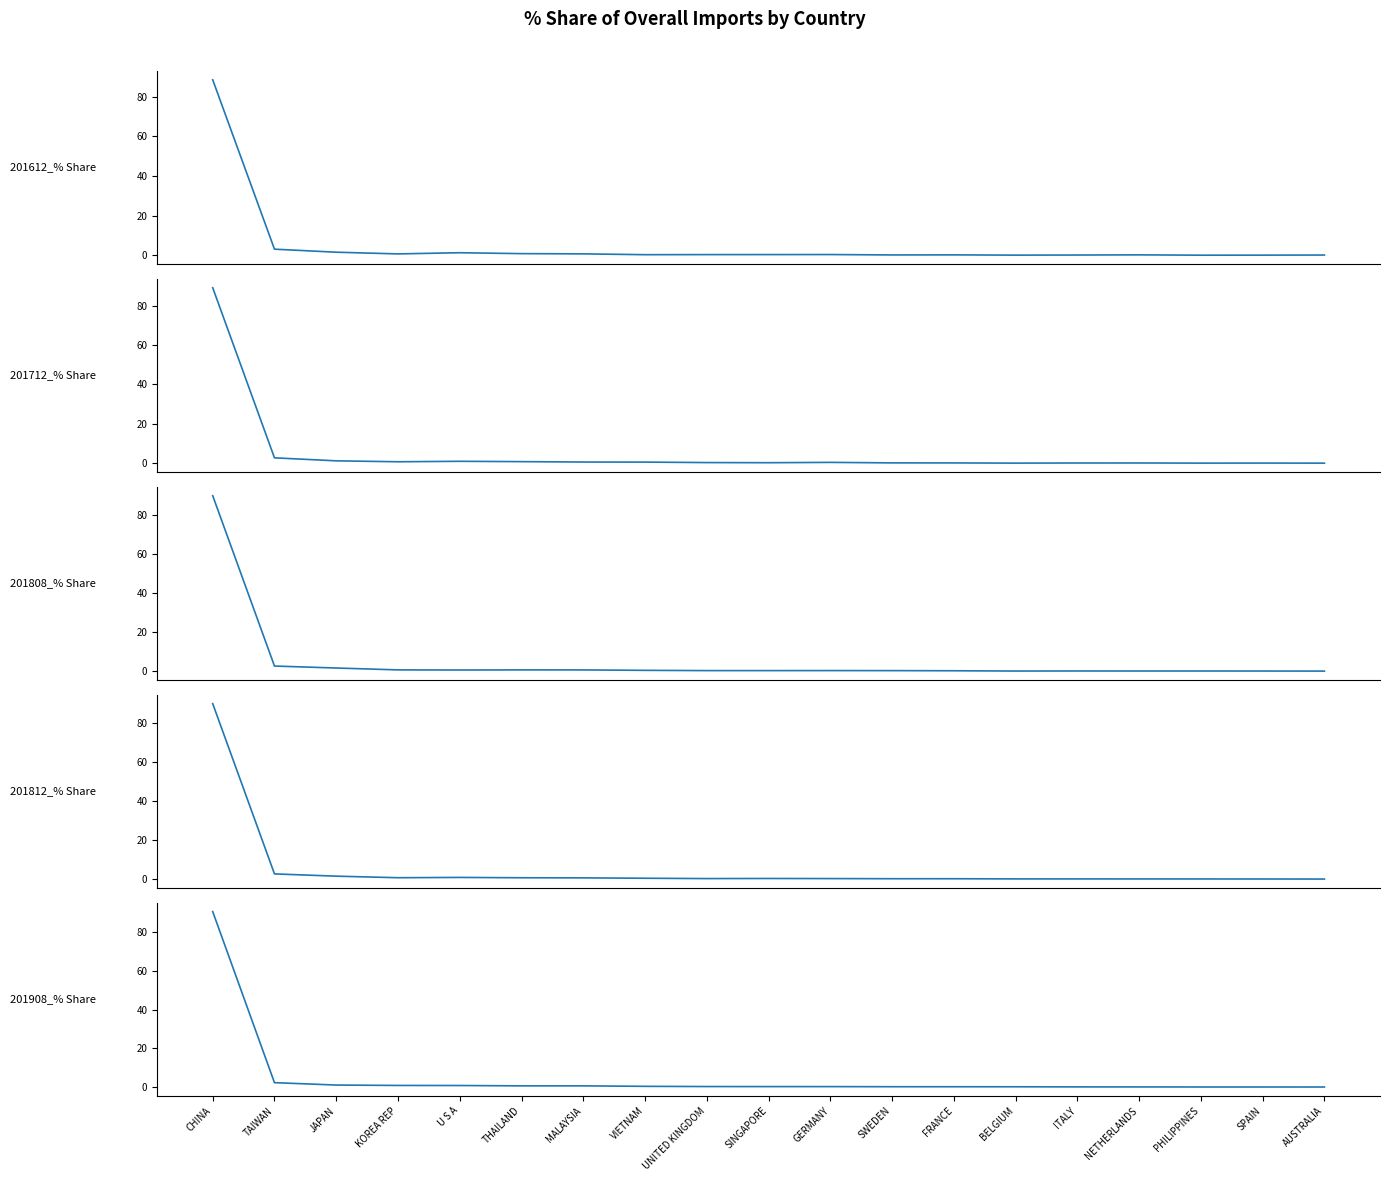

Rank the series at THAILAND from highest to lowest value.

201712_% Share, 201612_% Share, 201812_% Share, 201808_% Share, 201908_% Share